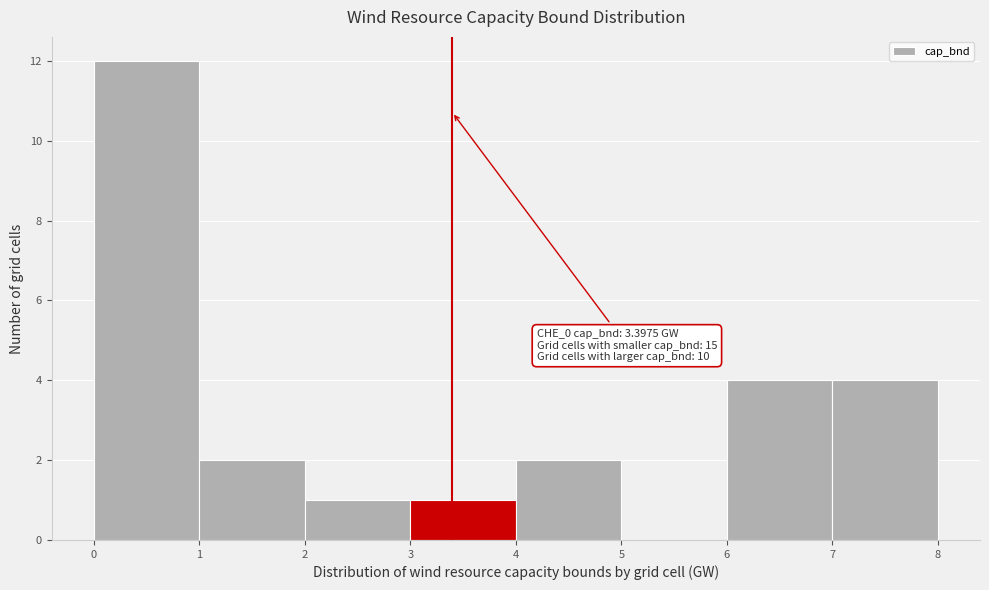

Which range on the x-axis has the tallest bar?

0 to 1